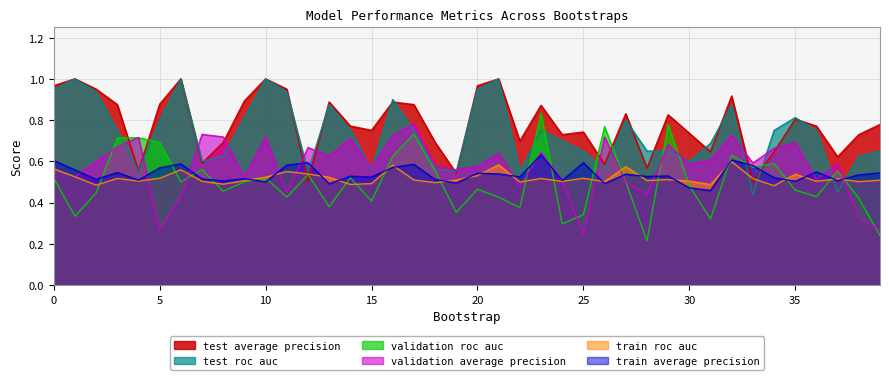

How many lines are shown in the chart?

6